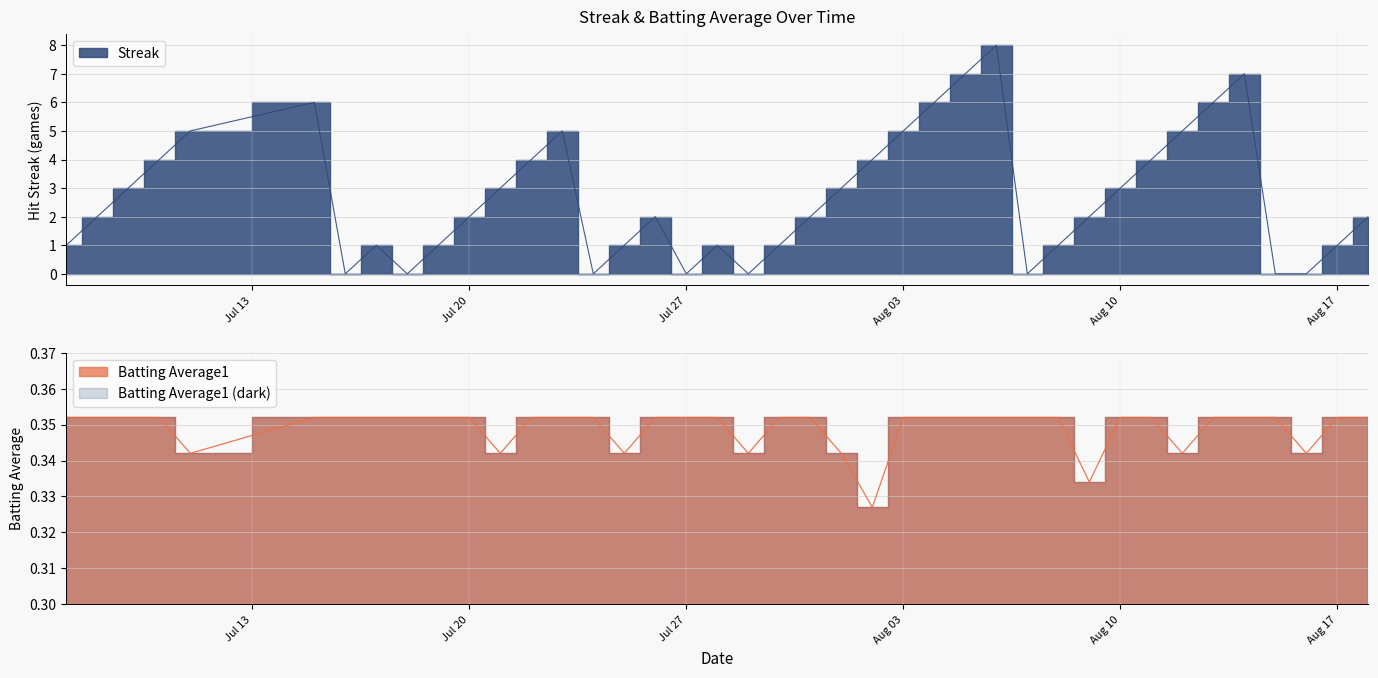

Where is Streak nearest to the value 4?

2010-07-10